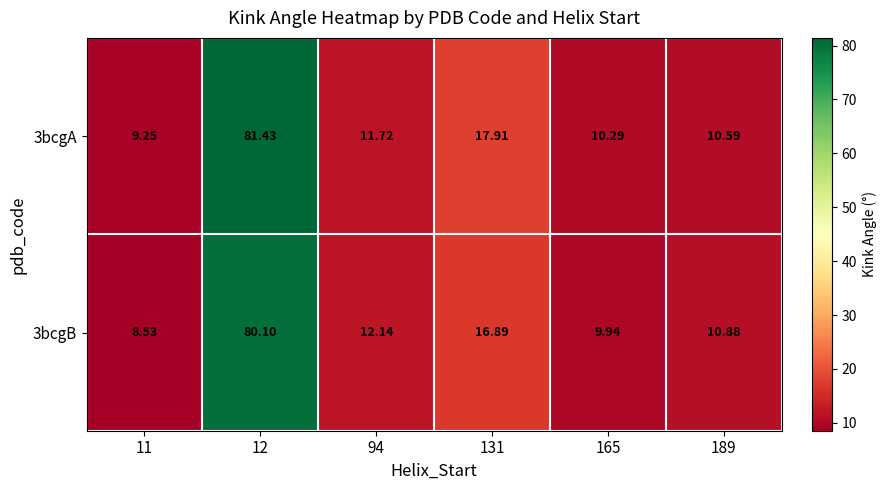

How many distinct data groups are displayed?

2